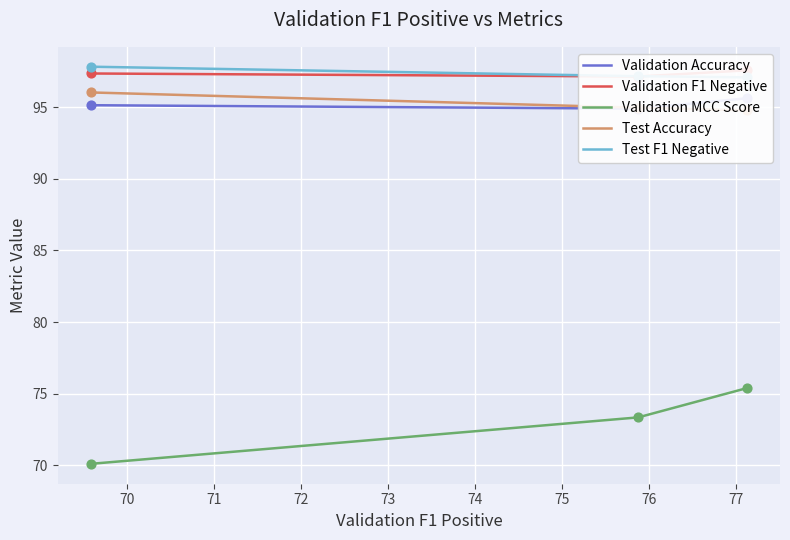

Which series has the largest total across all categories?

Test F1 Negative